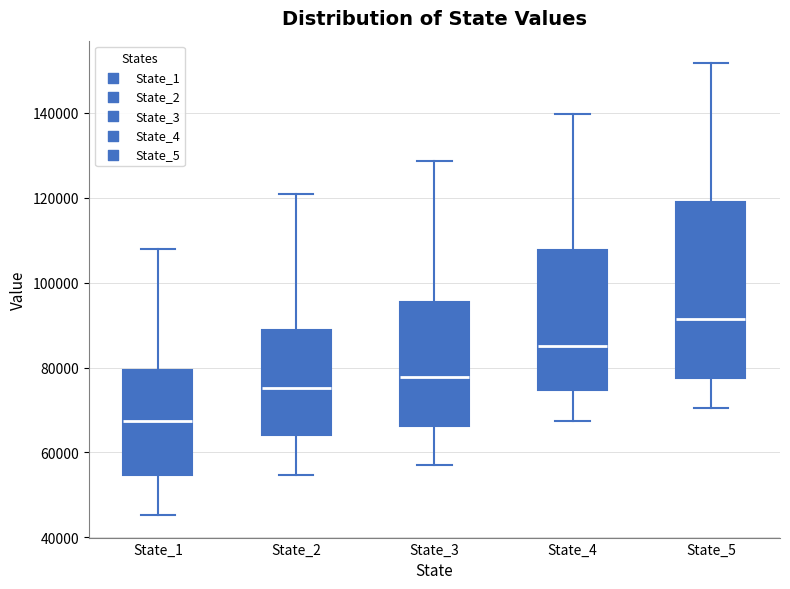

Where does the upper whisker of the box for State_4 end on the y-axis? The values are not printed on the chart, so give them approximately, as read against the axis.

140000